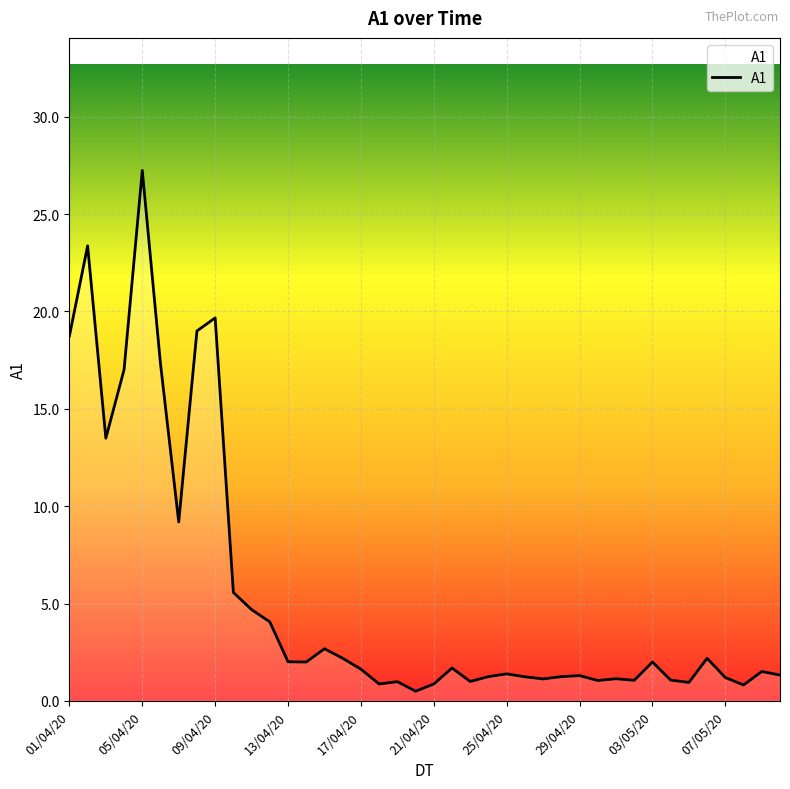

How many distinct data groups are displayed?

1